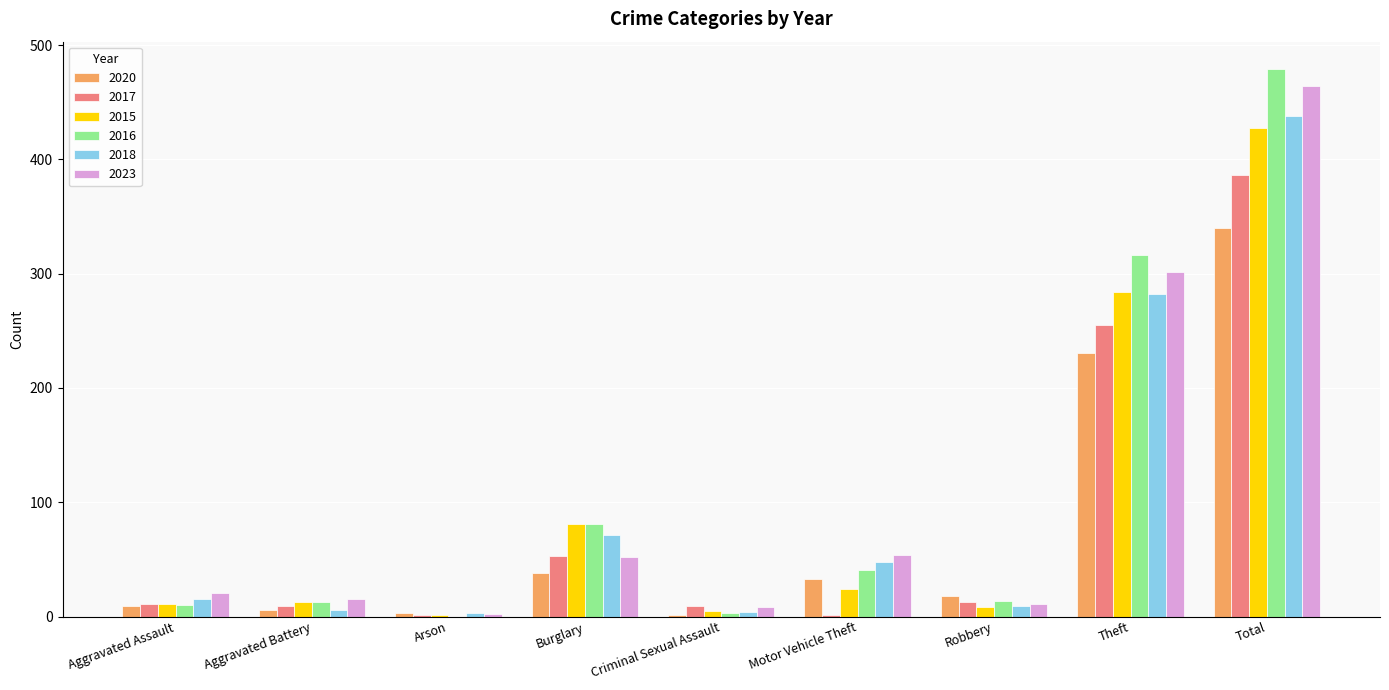

What is the sum of all 2023 values?

928